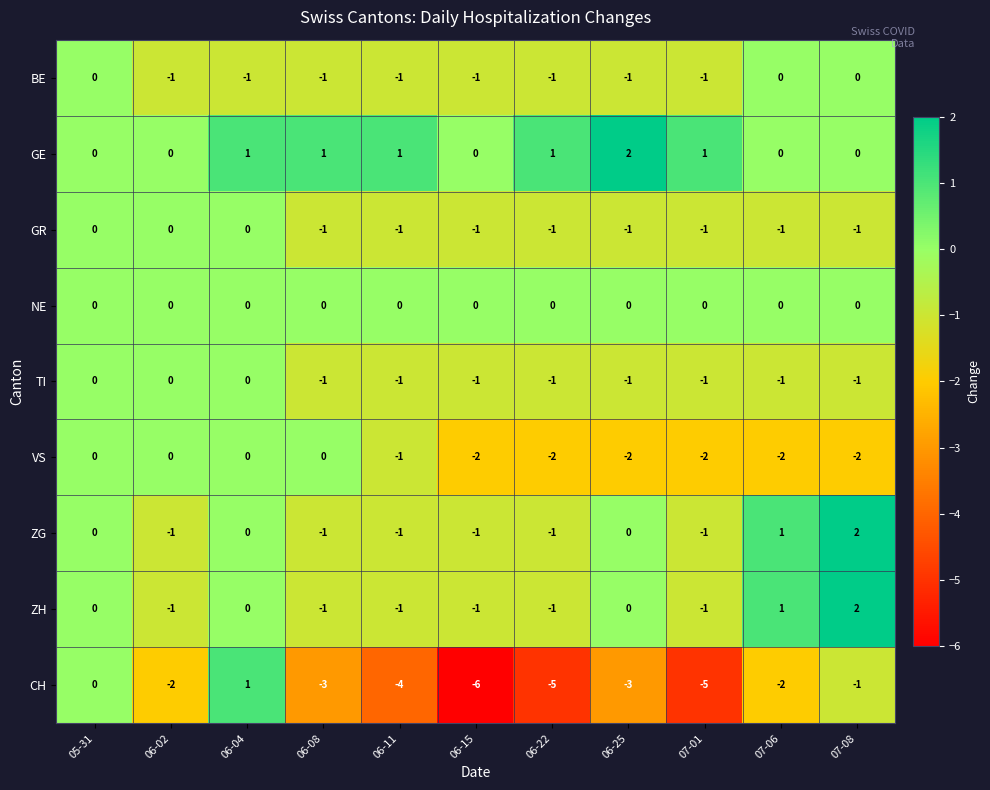

What is the total value across all series at 07-06?

-4